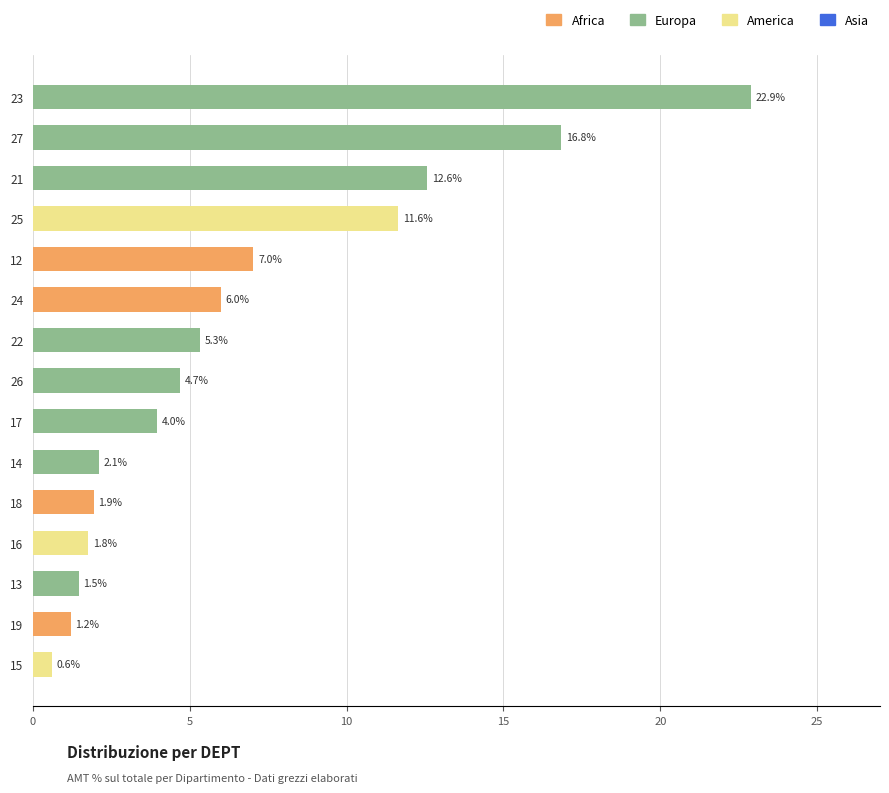

What is the ratio of the value at 18 to the value at 22?

0.4